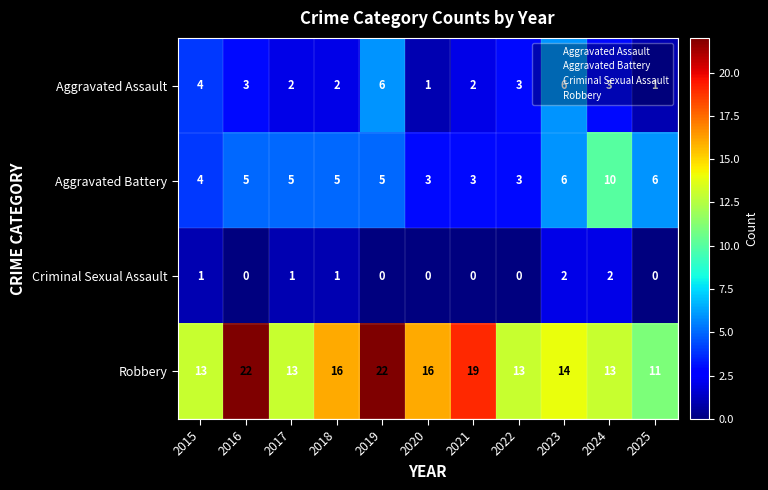

What is the difference between the maximum and minimum values in the Aggravated Battery series?

7